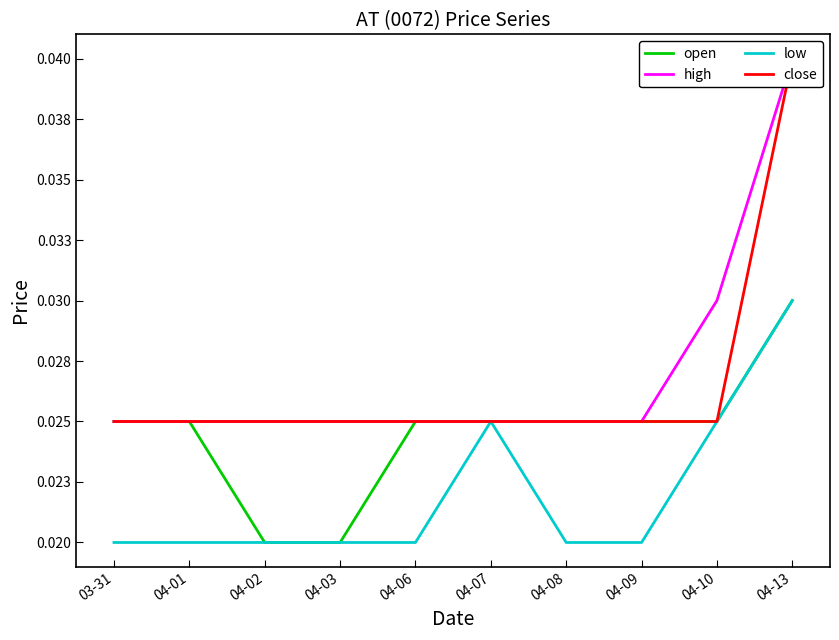

At which category is the sum across all series the highest?

04-13